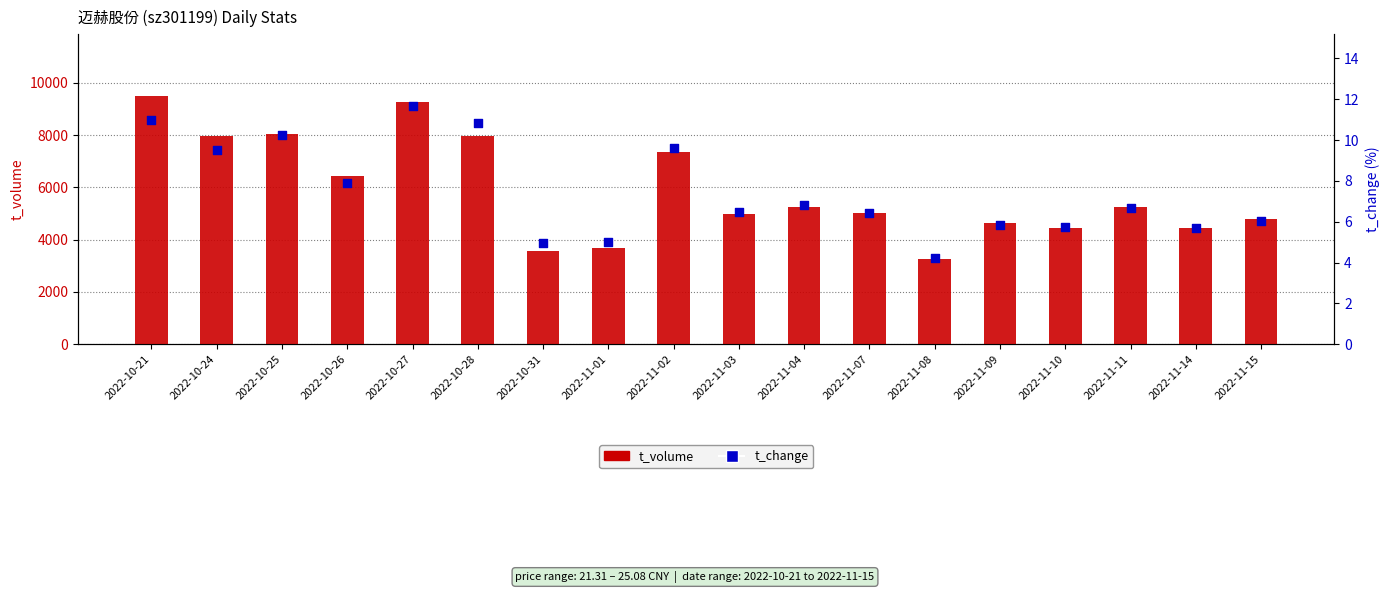

Which series has the largest total across all categories?

t_volume